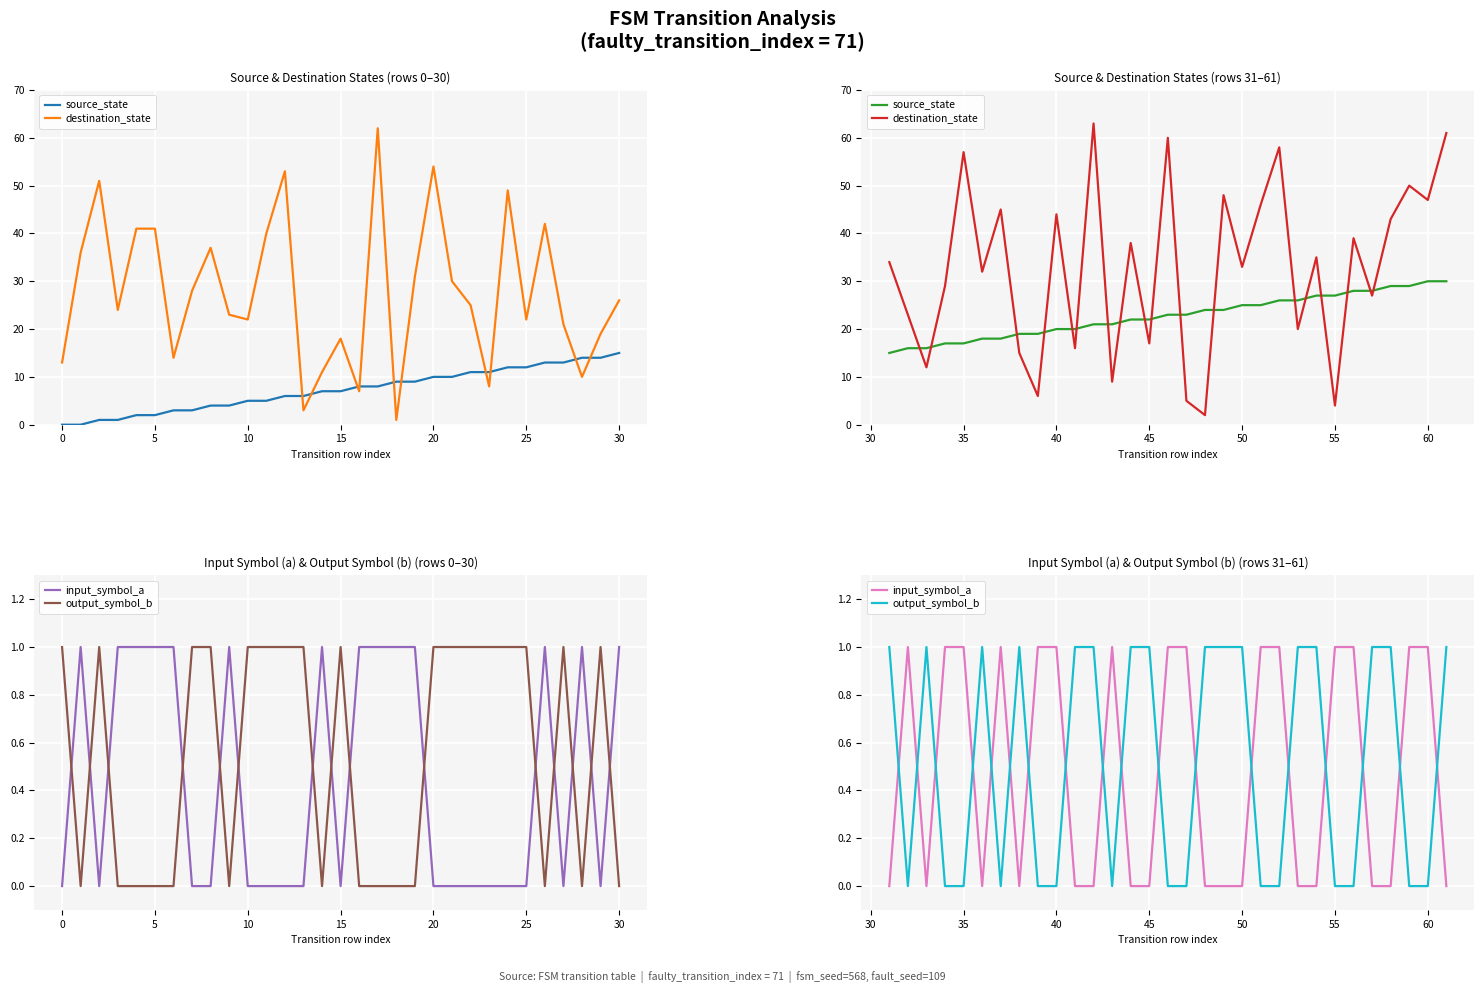

True or false: output_symbol_b and source_state cross at least once.

False